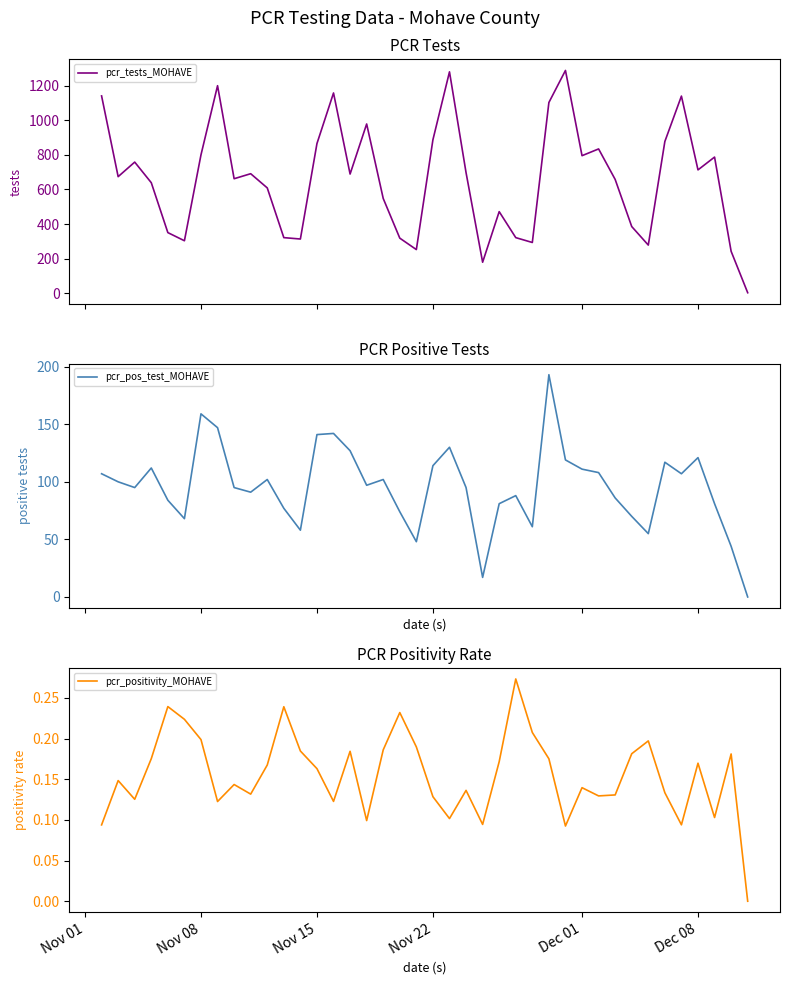

What is the maximum value for pcr_tests_MOHAVE?

1287